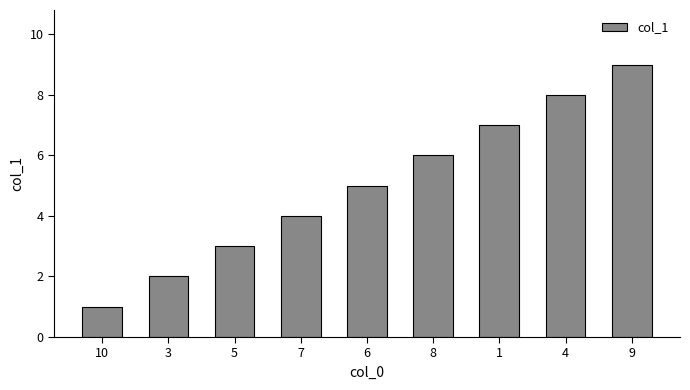

What is the difference between the maximum and second lowest values?

7